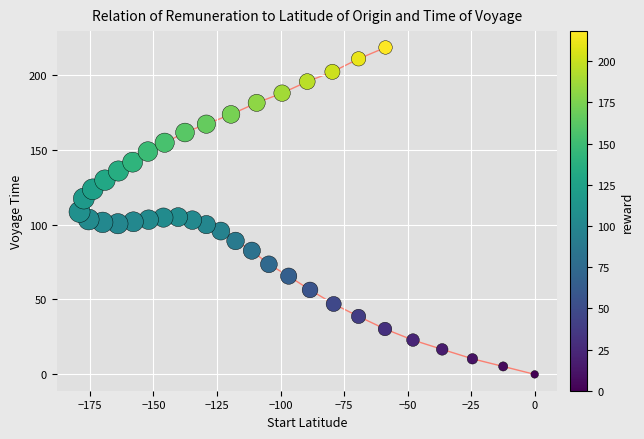

What is the range of X values (max minus min)?

179.1